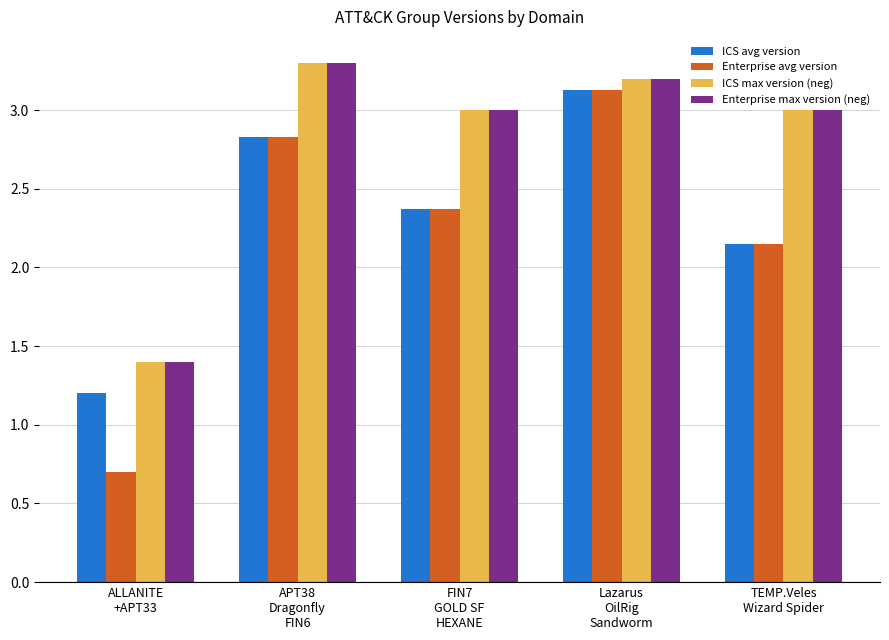

What value does the Enterprise max version (neg) series have at TEMP.Veles
Wizard Spider?

3.0